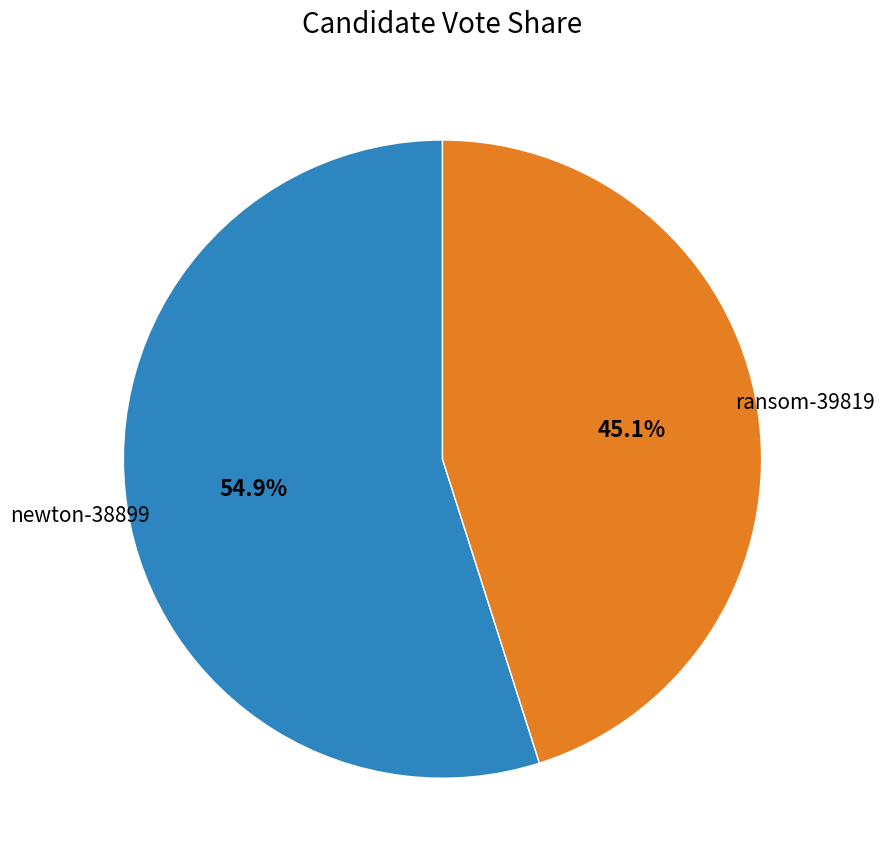

Is there any slice that represents more than half of the pie?

Yes